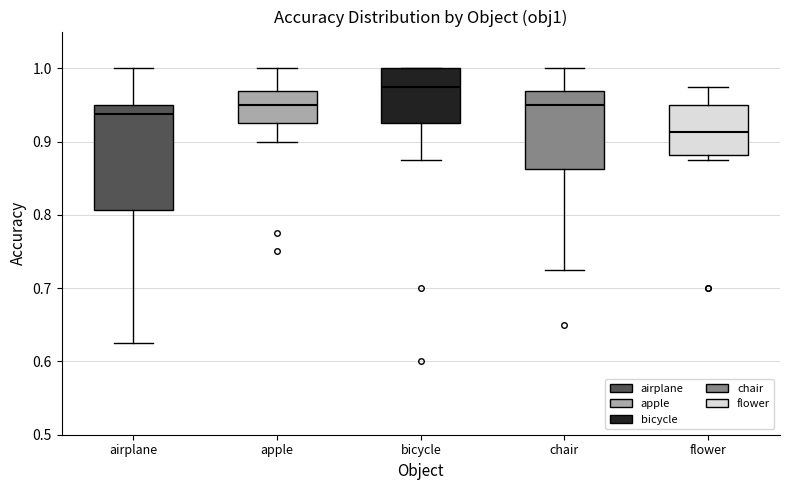

Where is the lower edge of the box for chair on the y-axis? The values are not printed on the chart, so give them approximately, as read against the axis.

0.86